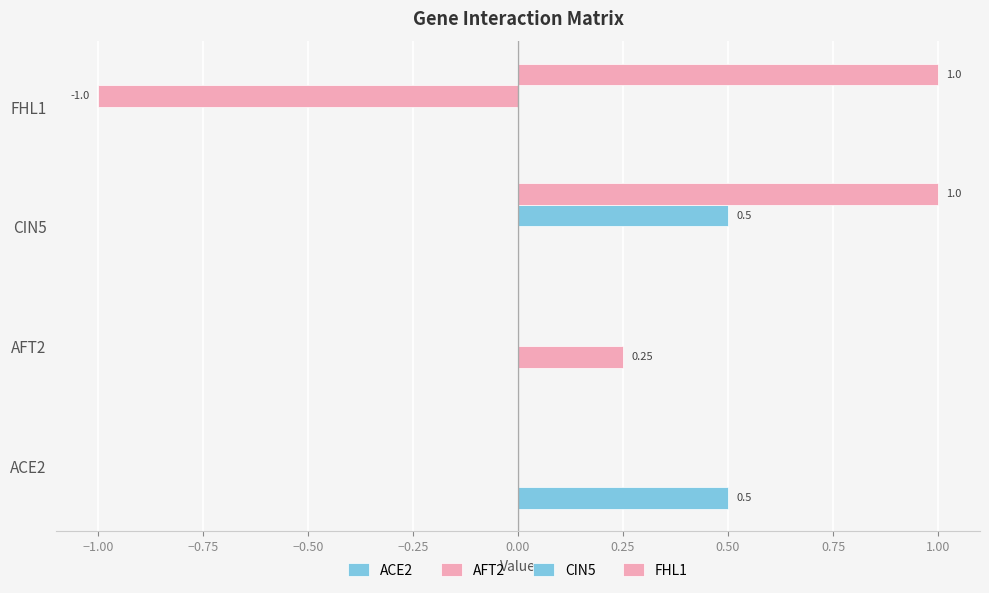

Count the number of categories in the chart.

4